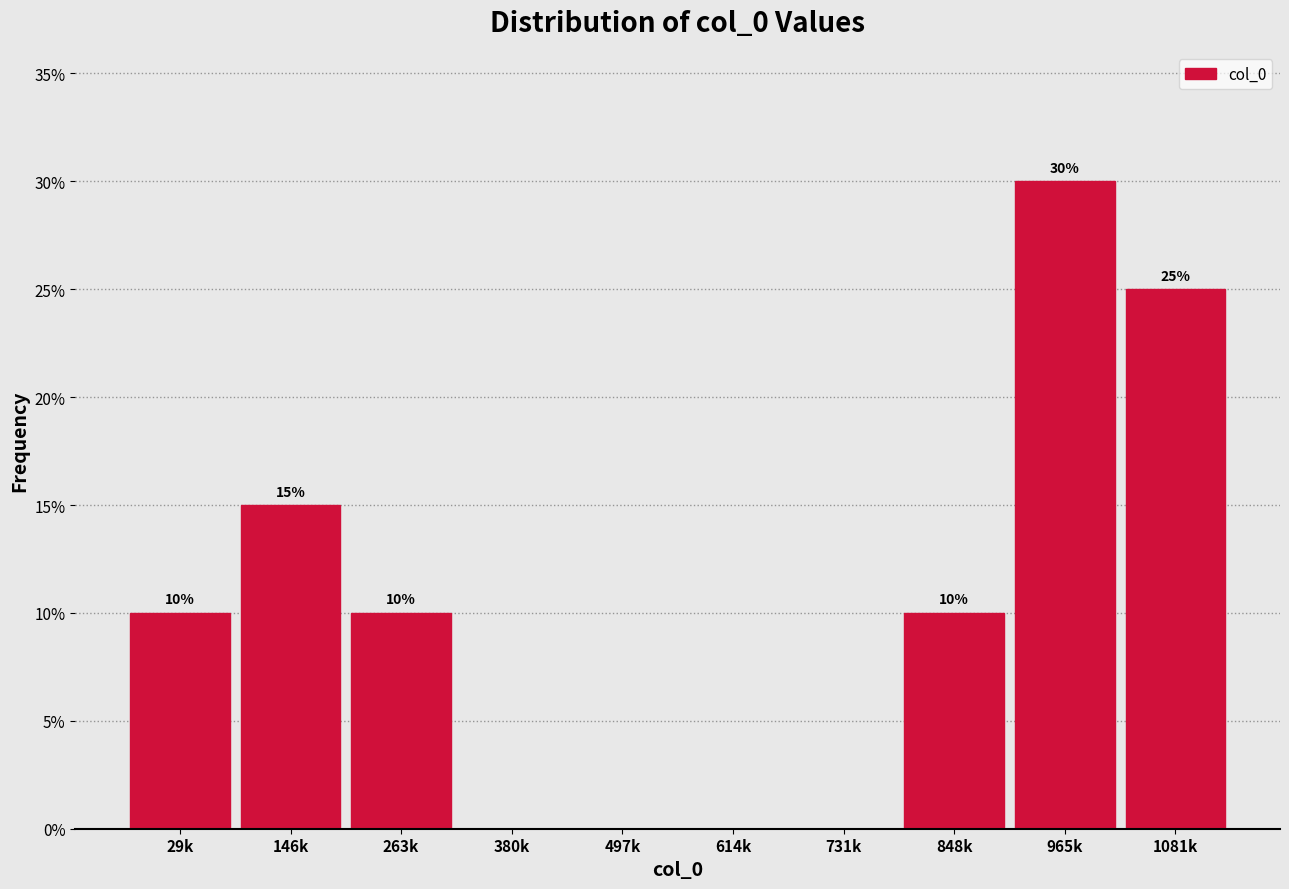

Reading right to left, transcribe all the data shown in this chart.

1081k=25	965k=30	848k=10	731k=0	614k=0	497k=0	380k=0	263k=10	146k=15	29k=10